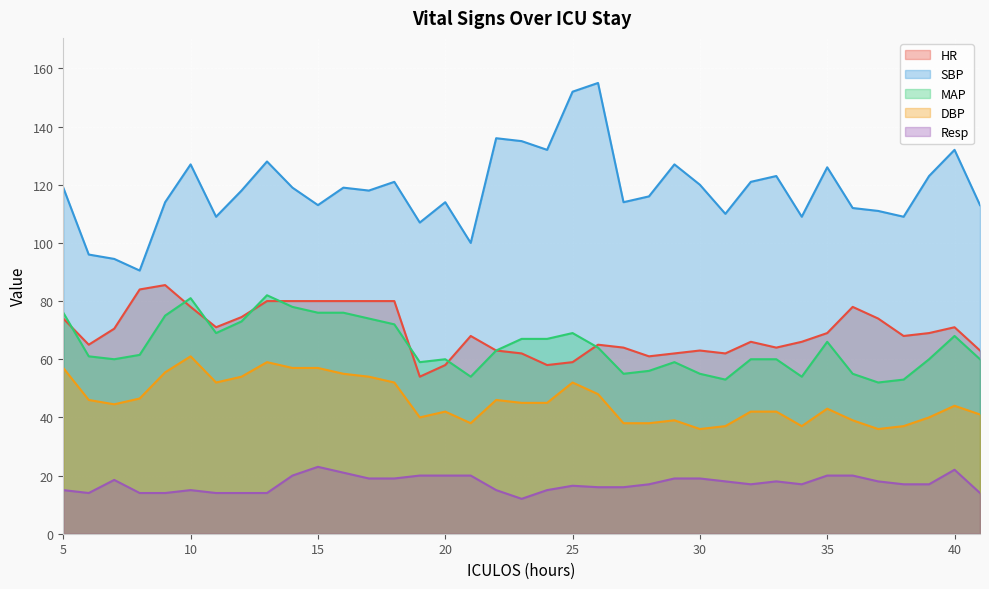

Which category has the highest value across all series?

26